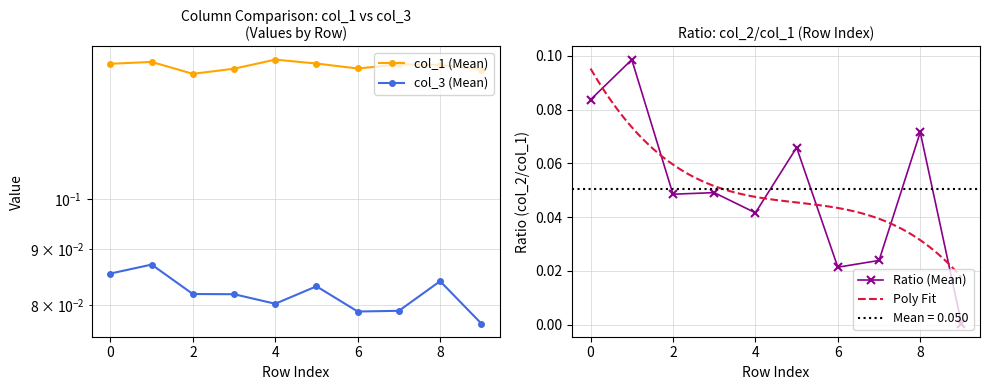

Reading left to right, extract all data points from this chart.

col_1: 0=0.1	1=0.1	2=0.1	3=0.1	4=0.1	5=0.1	6=0.1	7=0.1	8=0.1	9=0.1
col_2: 0=0.1	1=0.1	2=0.0	3=0.0	4=0.0	5=0.1	6=0.0	7=0.0	8=0.1	9=0.0
col_3: 0=0.1	1=0.1	2=0.1	3=0.1	4=0.1	5=0.1	6=0.1	7=0.1	8=0.1	9=0.1